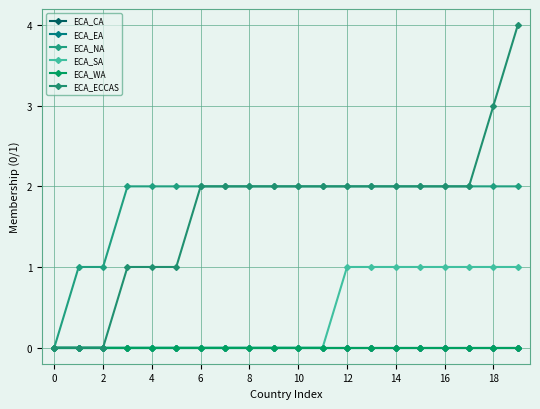

True or false: ECA_NA and ECA_EA intersect in this chart.

False